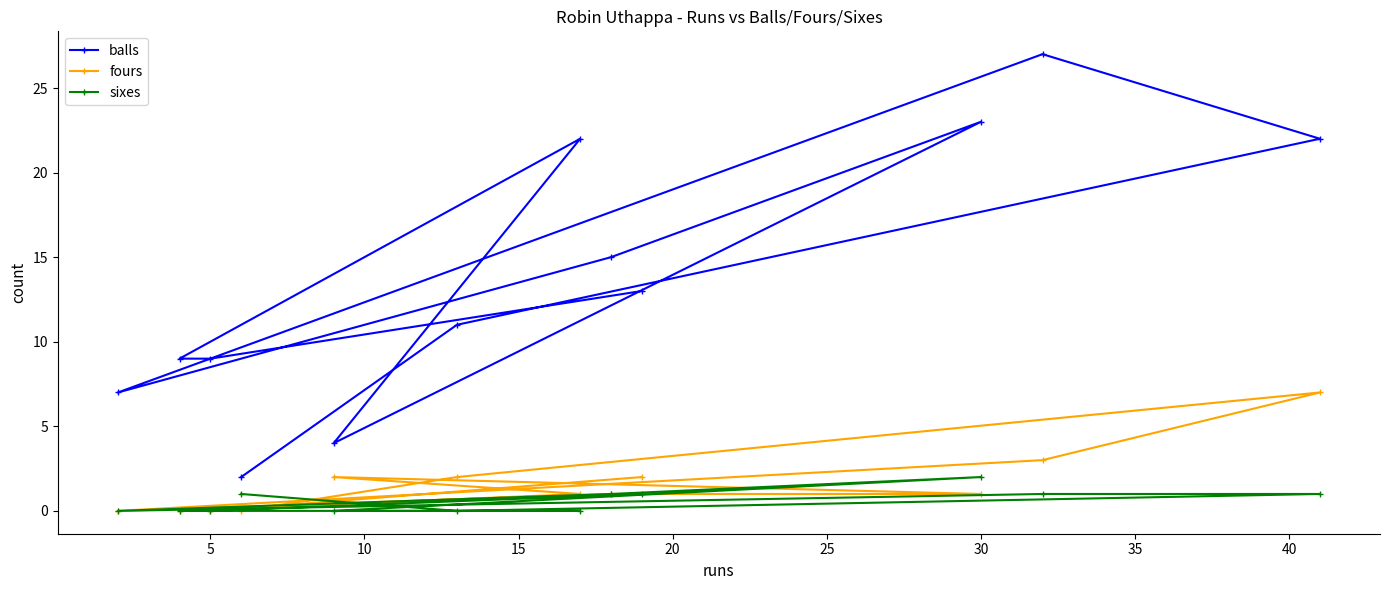

What is the sum of the fours values at 5 and 30?

1